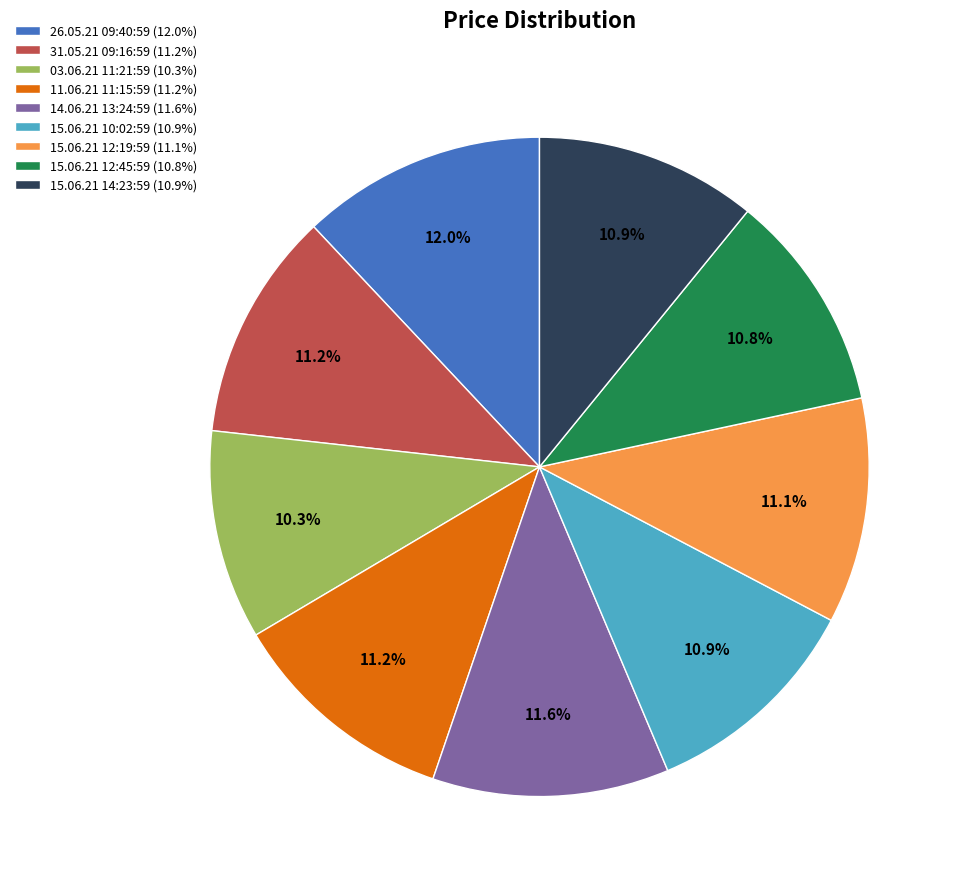

What is the total percentage of 26.05.21 09:40:59 (12.0%) and 15.06.21 10:02:59 (10.9%)?

22.9%